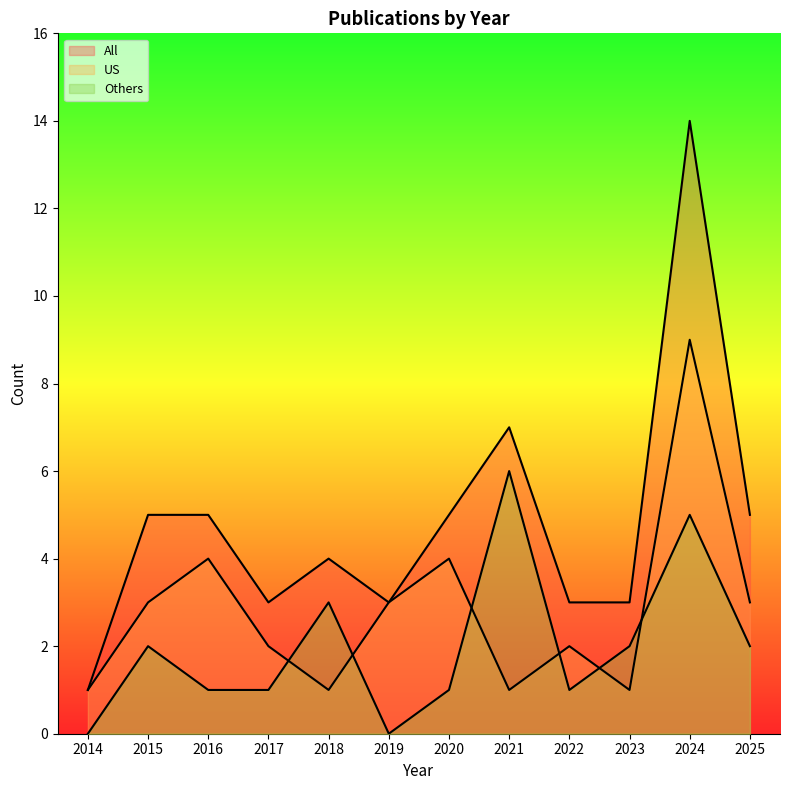

Reading left to right, transcribe all the data shown in this chart.

All: 1	5	5	3	4	3	5	7	3	3	14	5
US: 1	3	4	2	1	3	4	1	2	1	9	3
Others: 0	2	1	1	3	0	1	6	1	2	5	2